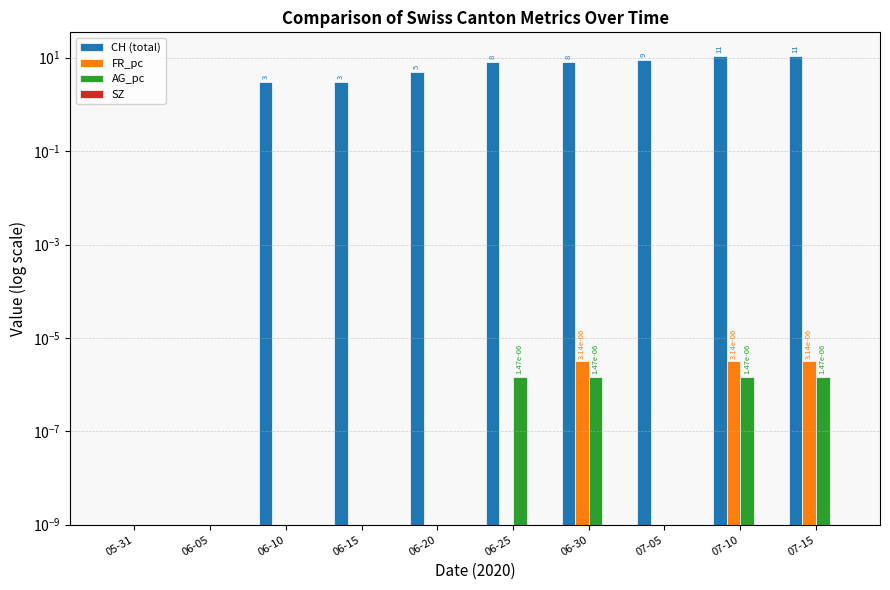

Reading right to left, what are all the values shown in this chart?

CH (total): 11.0	11.0	9.0	8.0	8.0	5.0	3.0	3.0	0.0	0.0
FR_pc: 0.0	0.0	0.0	0.0	0.0	0.0	0.0	0.0	0.0	0.0
AG_pc: 0.0	0.0	0.0	0.0	0.0	0.0	0.0	0.0	0.0	0.0
SZ: 0.0	0.0	0.0	0.0	0.0	0.0	0.0	0.0	0.0	0.0